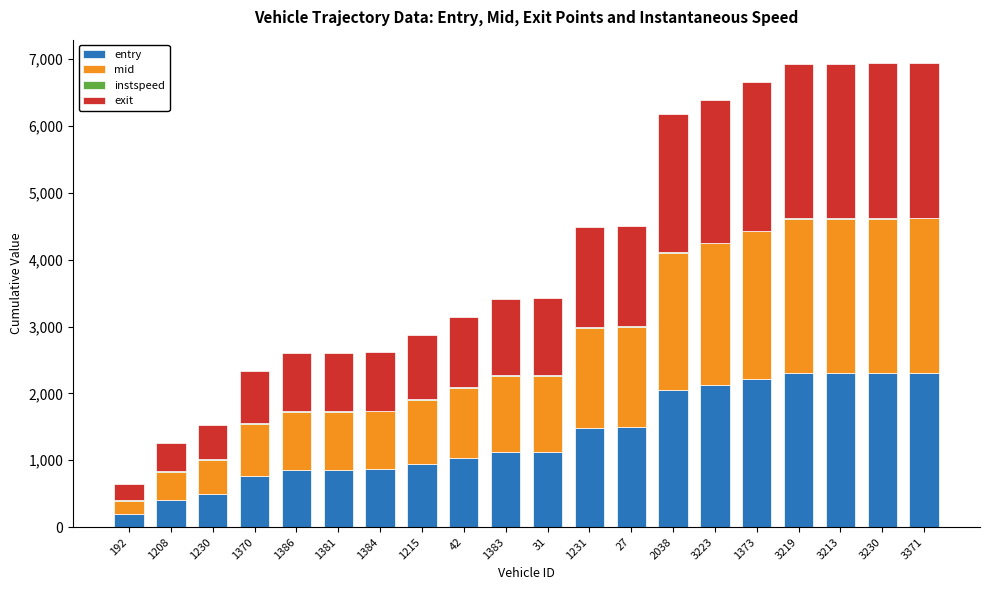

How many data points does each series have?

20